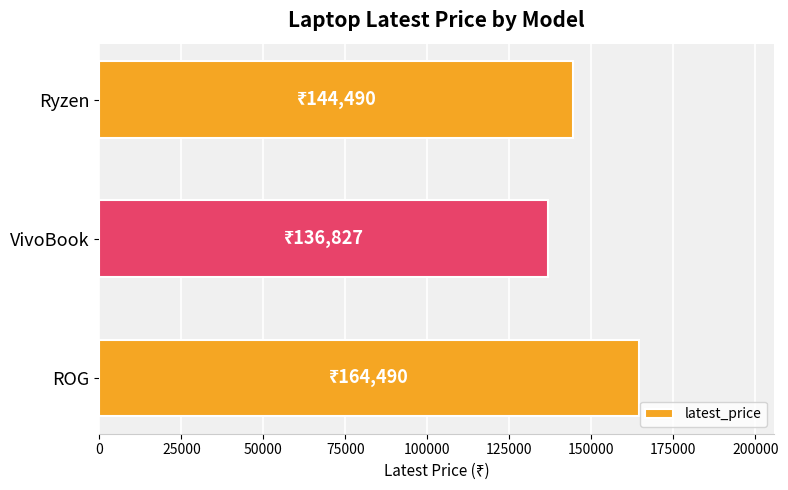

What is the maximum value shown in the chart?

164490.0